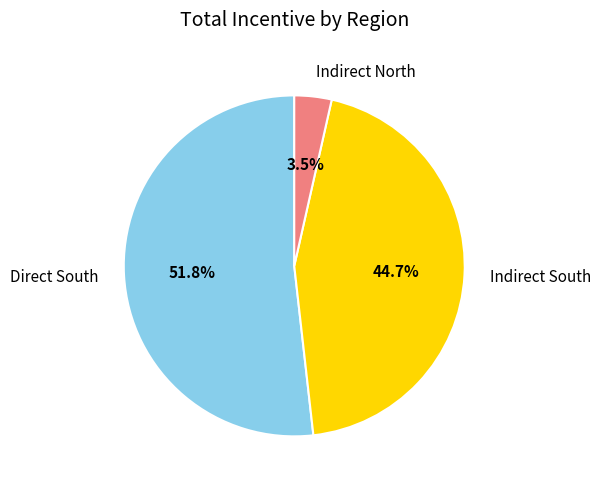

What portion of the pie excludes Direct South?

48.2%